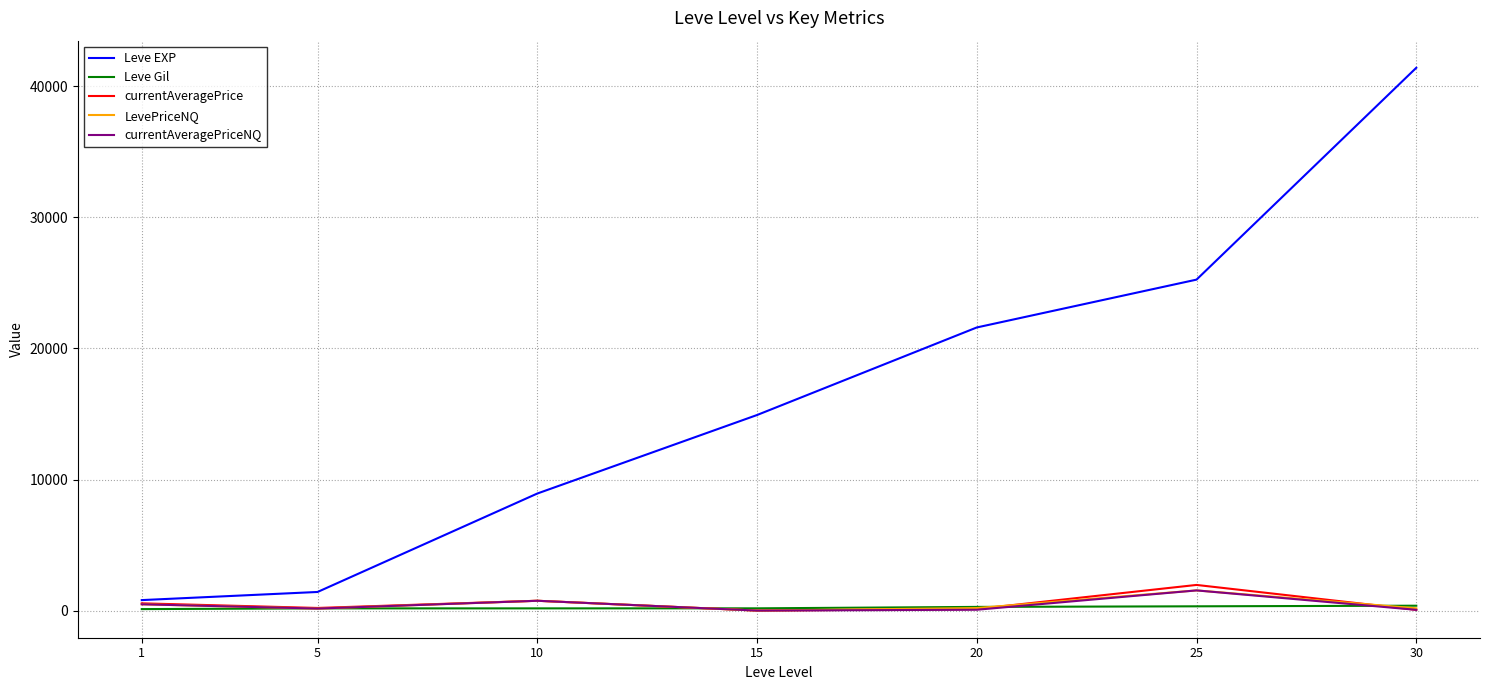

What is the maximum value for Leve EXP?

41410.0